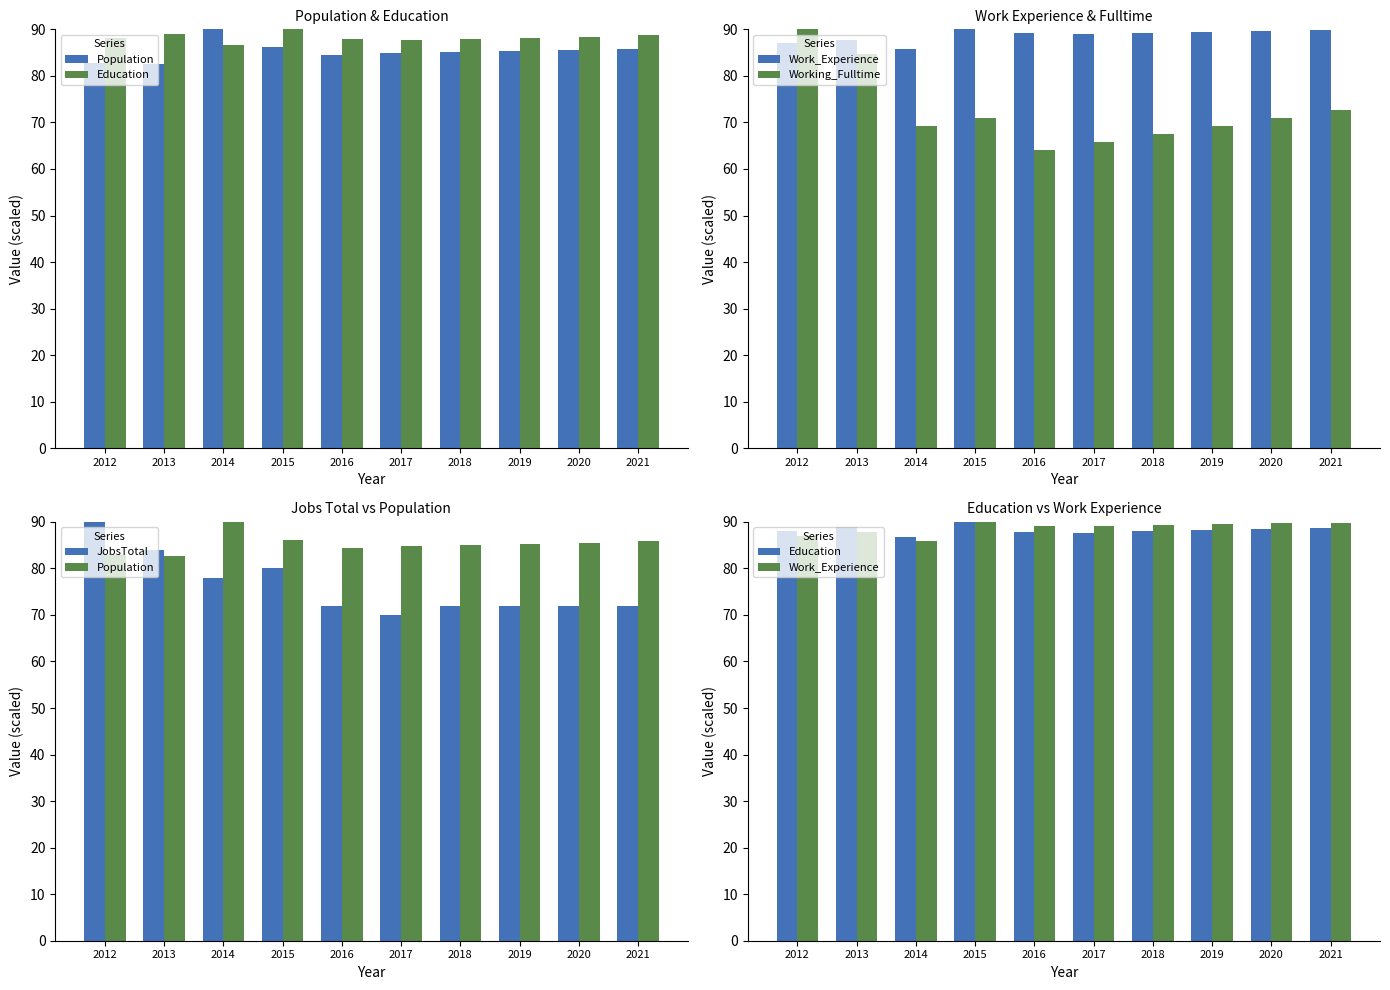

Between 2013 and 2018, which series saw the biggest shift?

Working_Fulltime